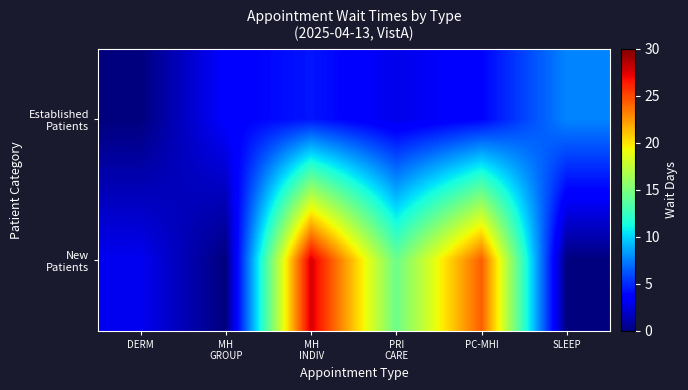

At PC-MHI, list the series in order from smallest to largest.

Established Patients, New Patients